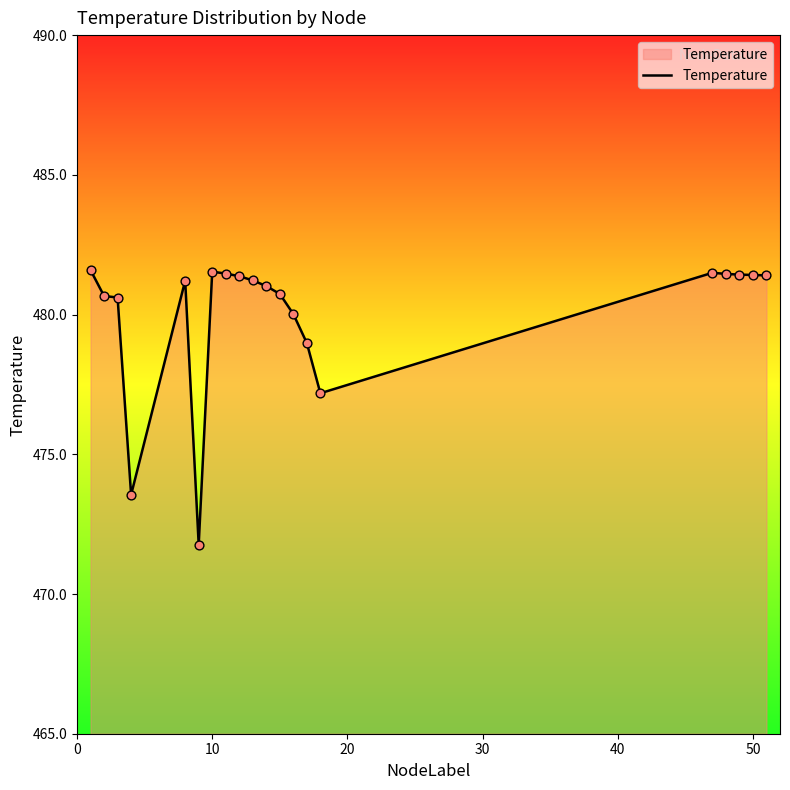

What is the difference between the maximum and minimum values?

9.8